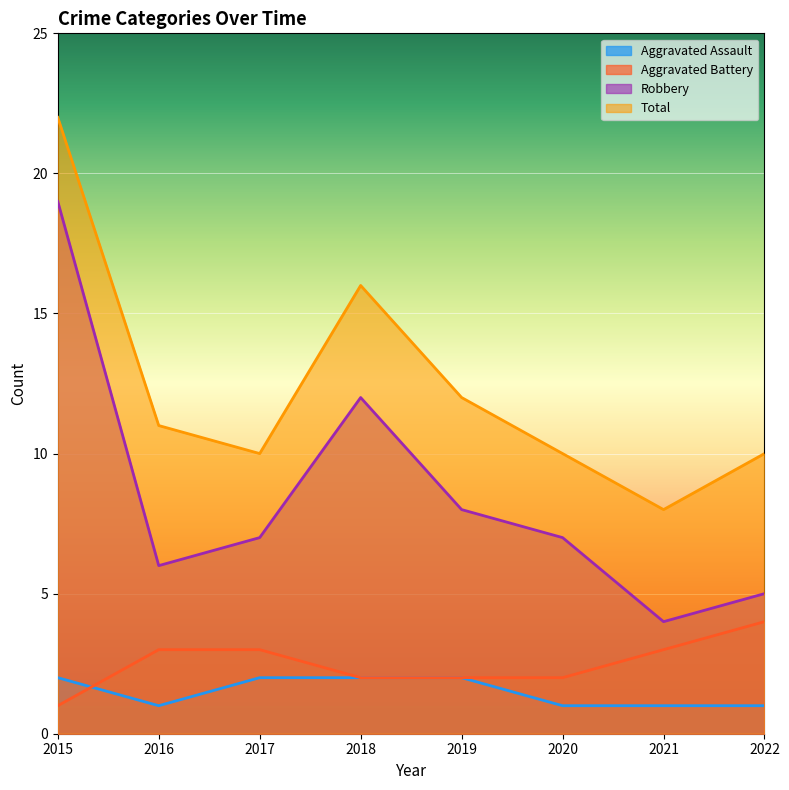

At which label is Aggravated Battery closest to 2?

2018